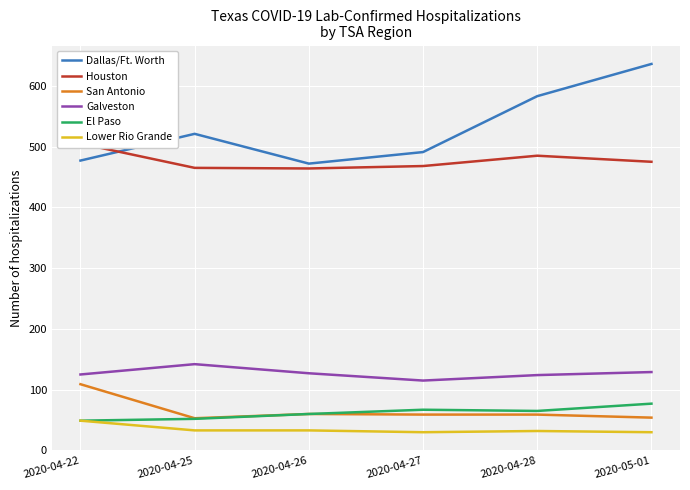

Rank the categories by Houston value from lowest to highest.

2020-04-26, 2020-04-25, 2020-04-27, 2020-05-01, 2020-04-28, 2020-04-22